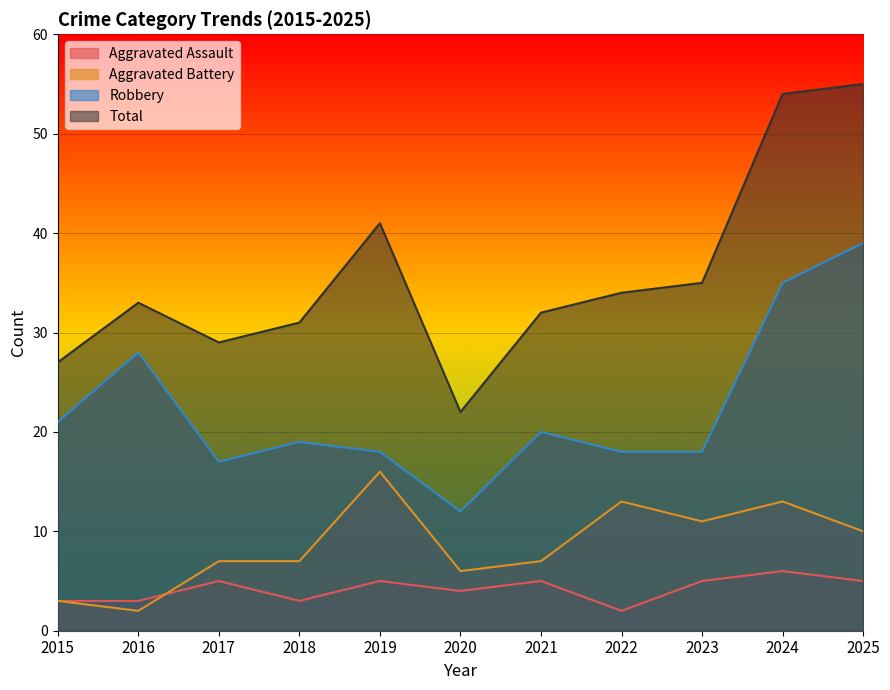

At which label does Total reach its minimum?

2020